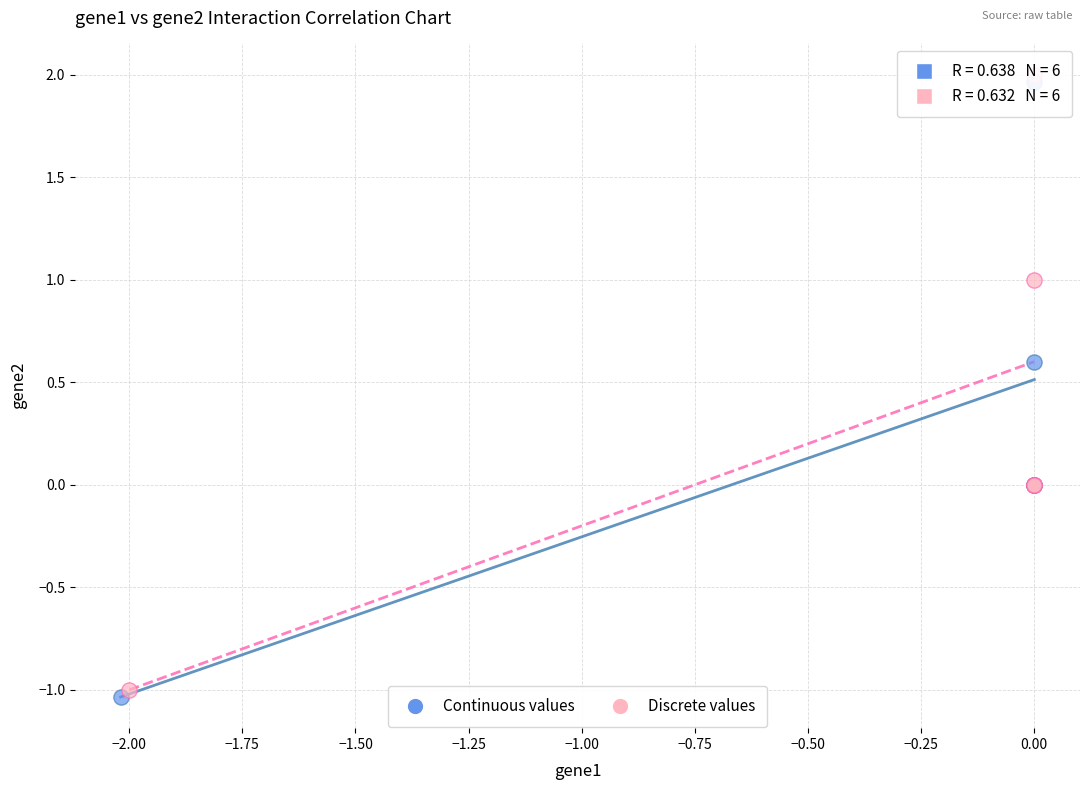

Which series reaches the minimum Y coordinate?

Continuous values